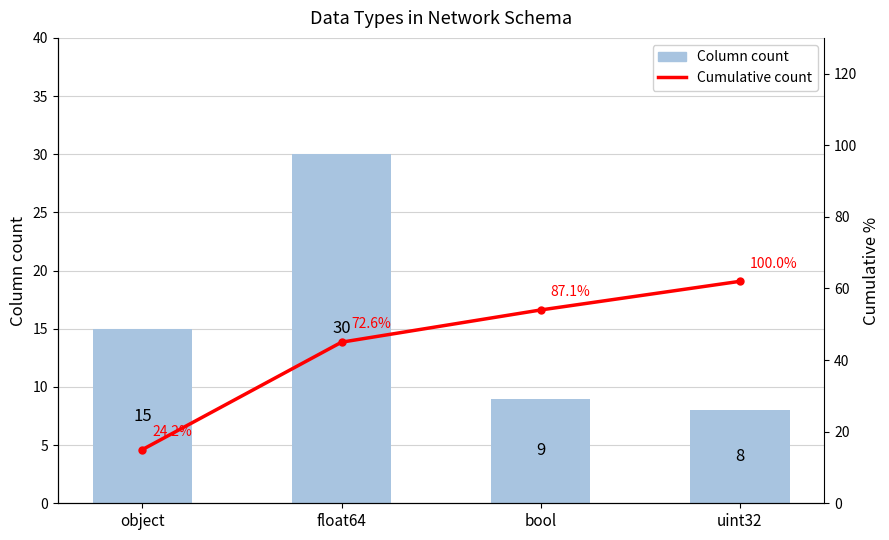

At how many categories does at least one series exceed 10?

4